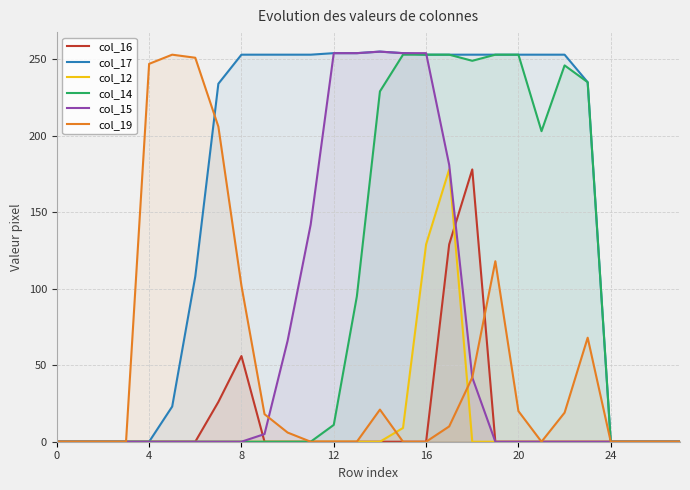

What is the maximum value shown in the chart?

255